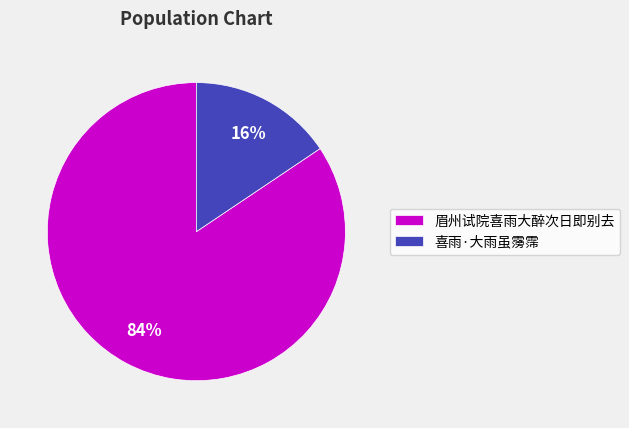

Between 喜雨·大雨虽霶霈 and 眉州试院喜雨大醉次日即别去, which is larger?

眉州试院喜雨大醉次日即别去